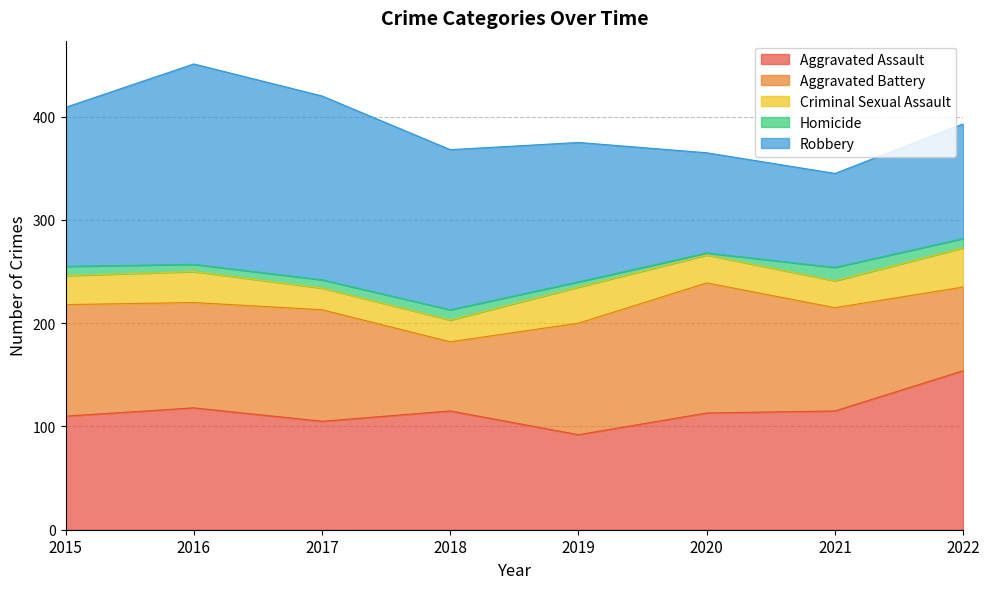

What is the average value of the Homicide series?

8